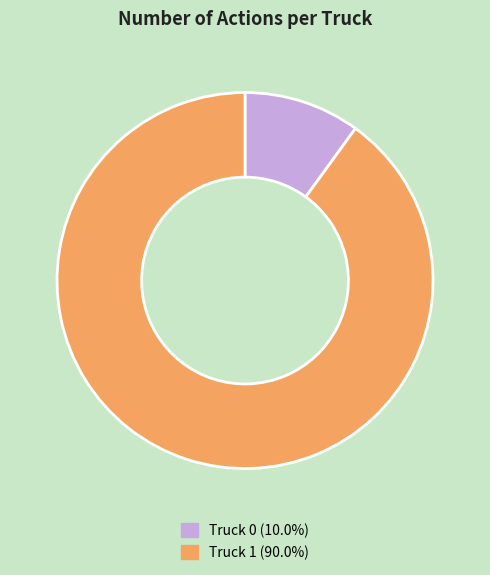

Rank the categories by value from lowest to highest.

Truck 0, Truck 1